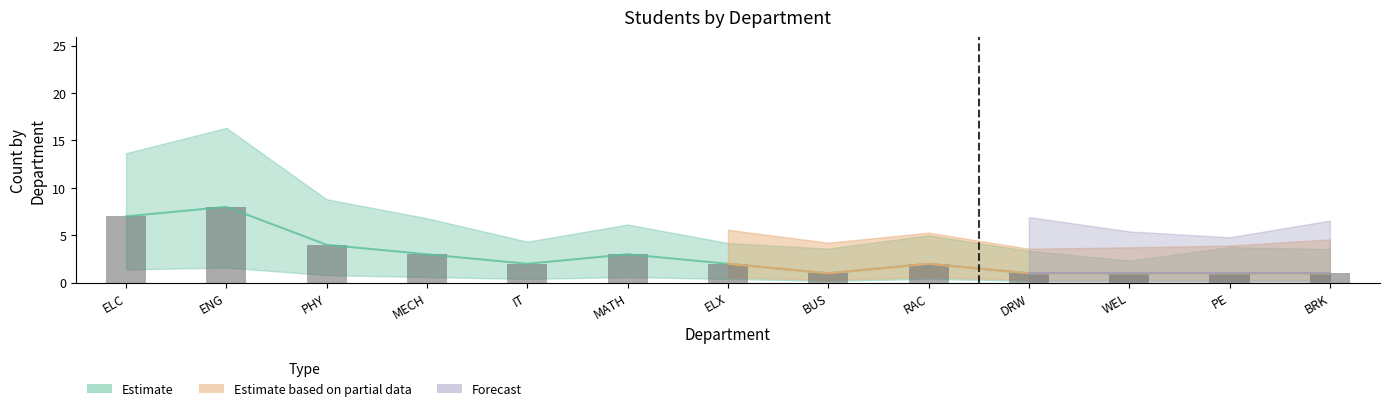

At which category does the chart reach its minimum across all series?

BUS